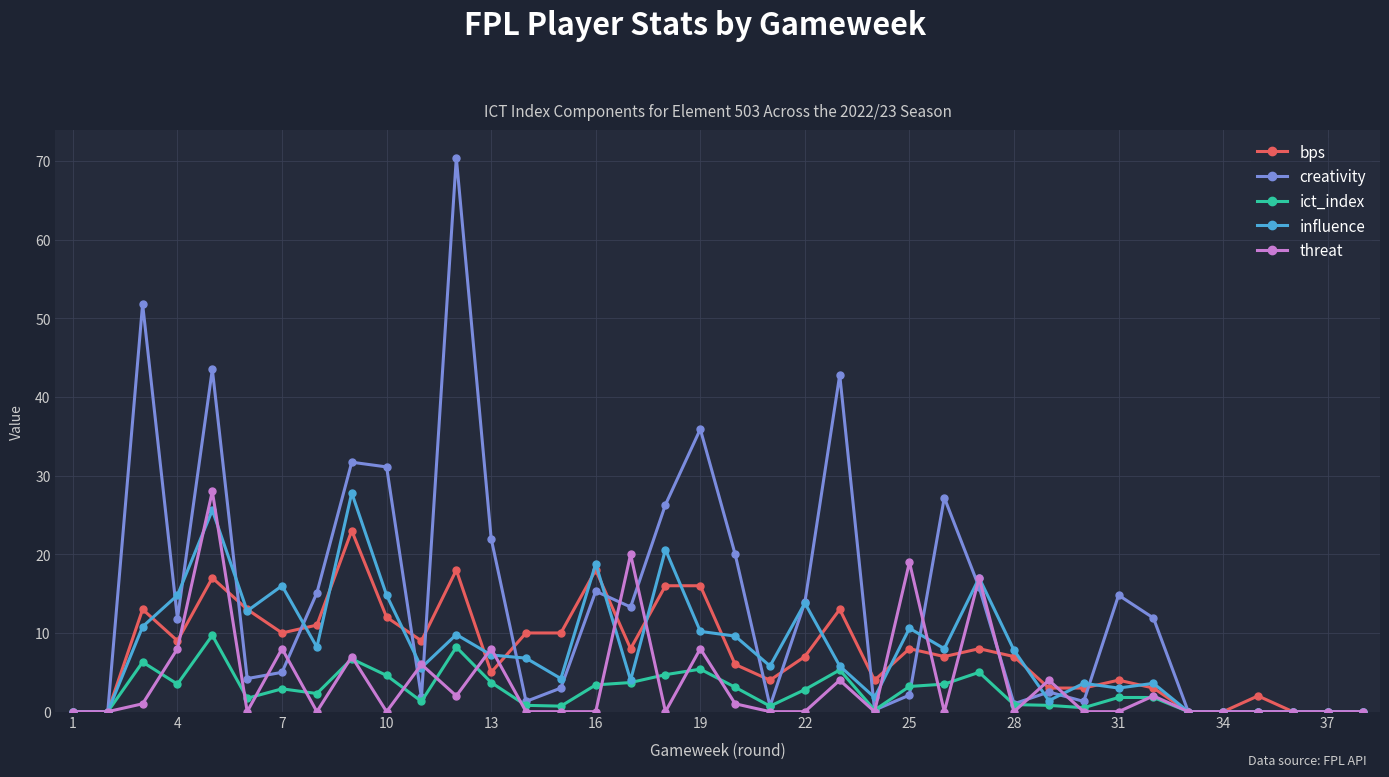

True or false: influence has more than 2 interior local peaks.

True